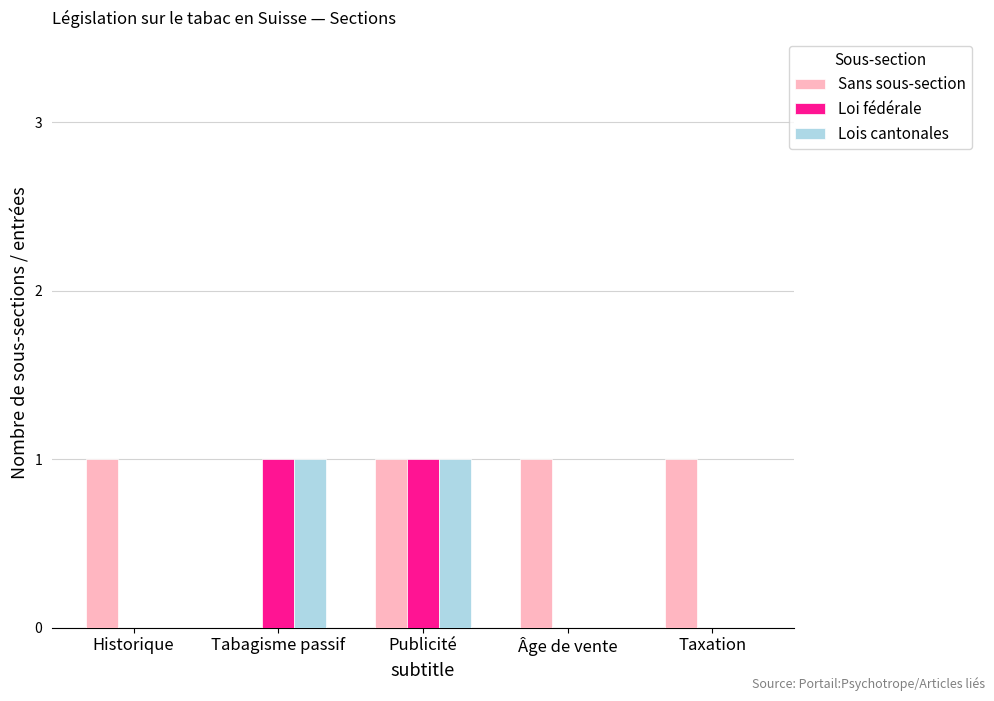

What is the maximum value shown in the chart?

1